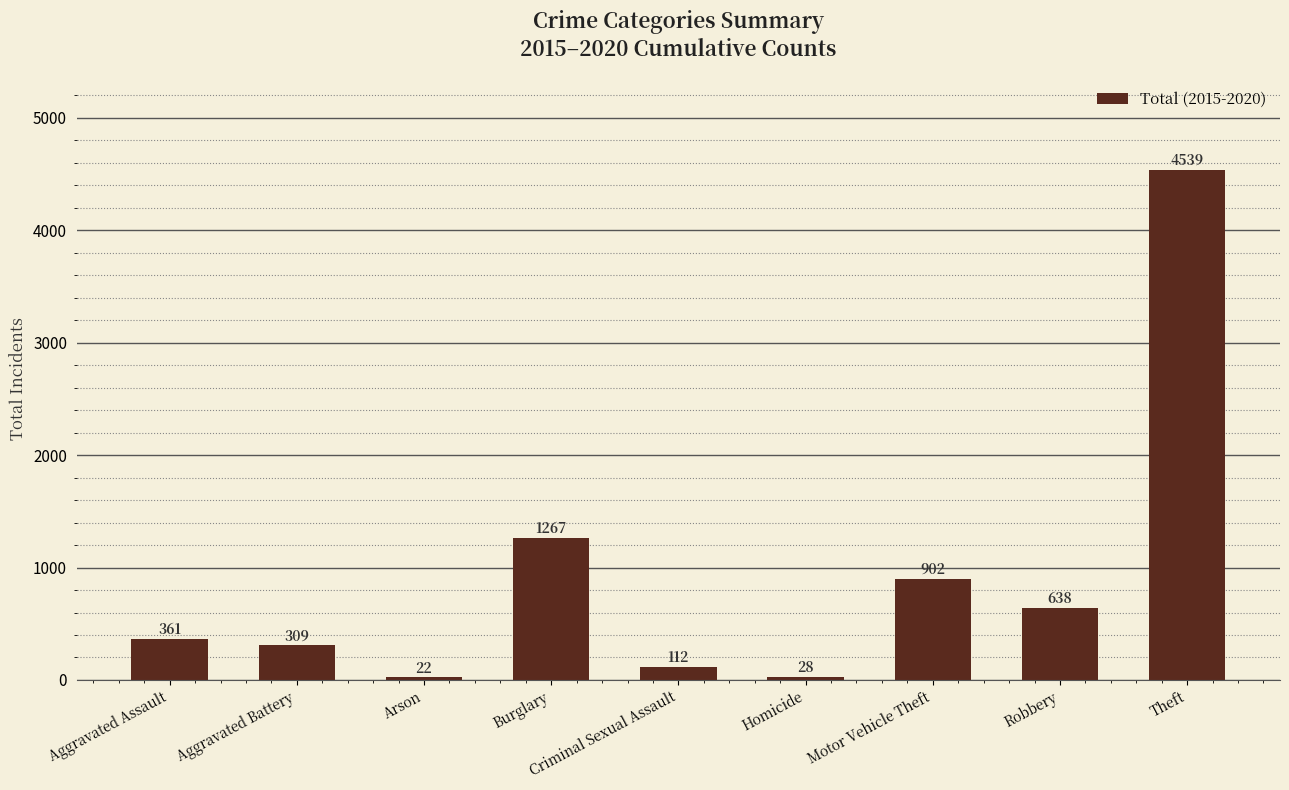

Which has a higher value, Criminal Sexual Assault or Robbery?

Robbery